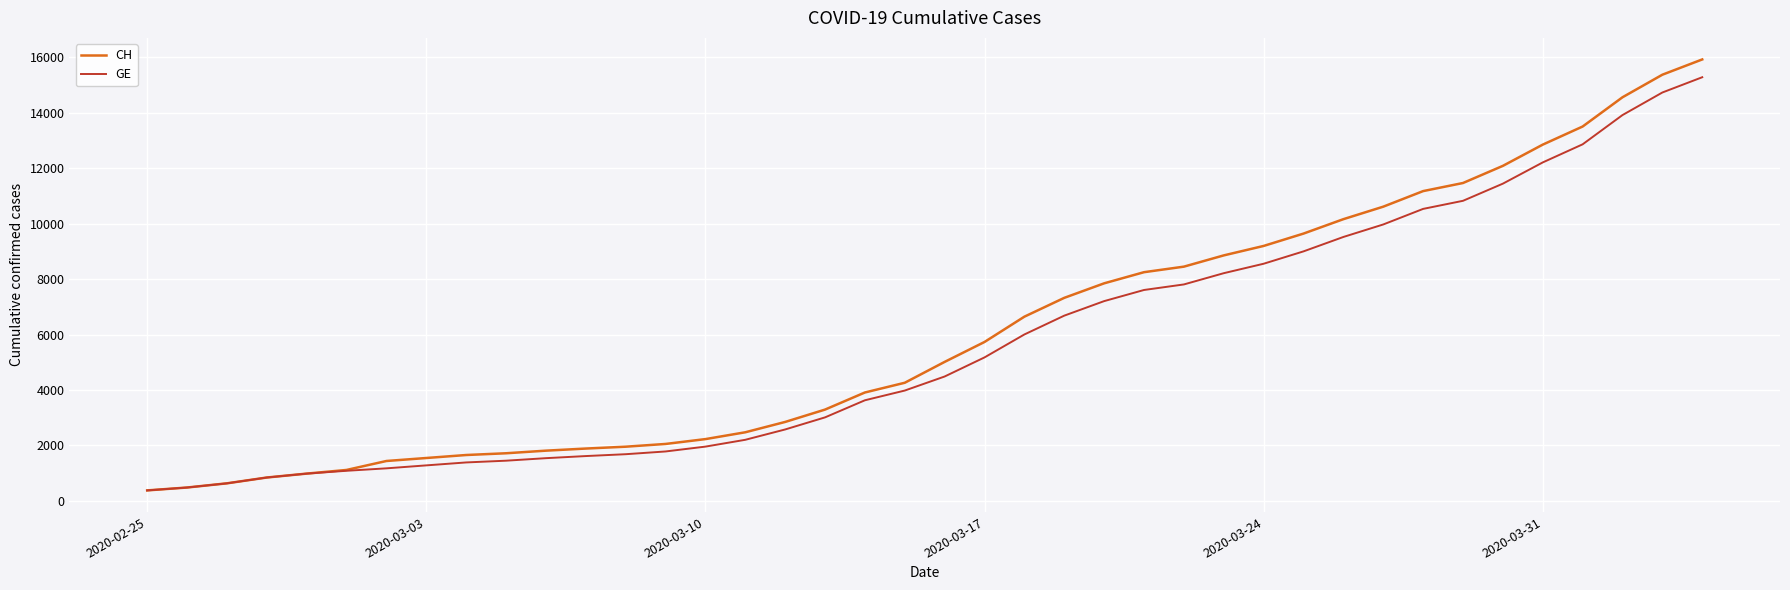

Which series has the widest spread of values?

CH